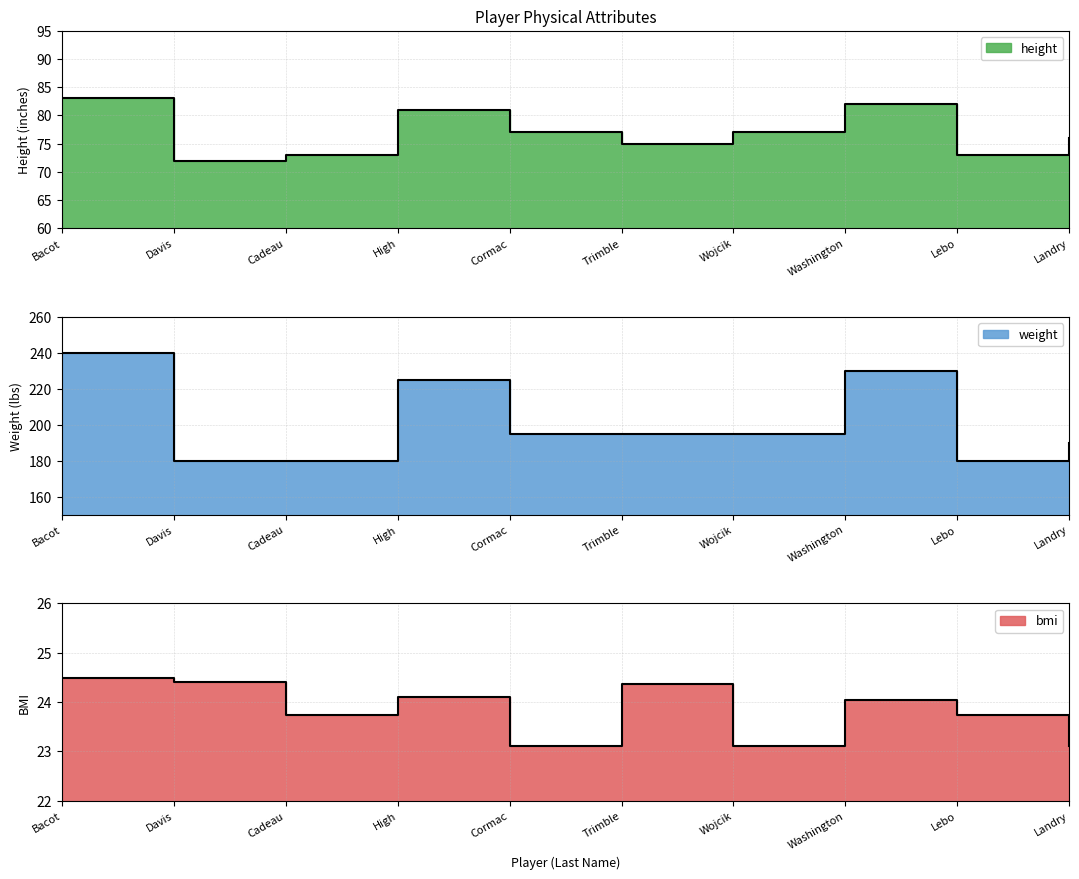

True or false: bmi and weight cross at least once.

False